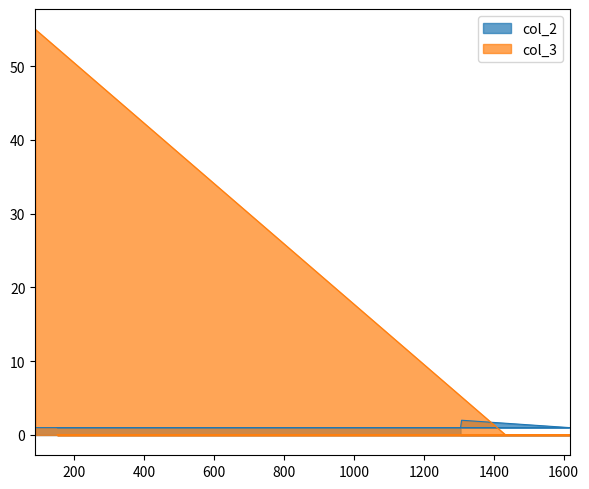

Reading left to right, what are all the values shown in this chart?

col_2: 1	1	1	1	1	1	1	2	1
col_3: 55	0	0	0	0	0	0	0	0